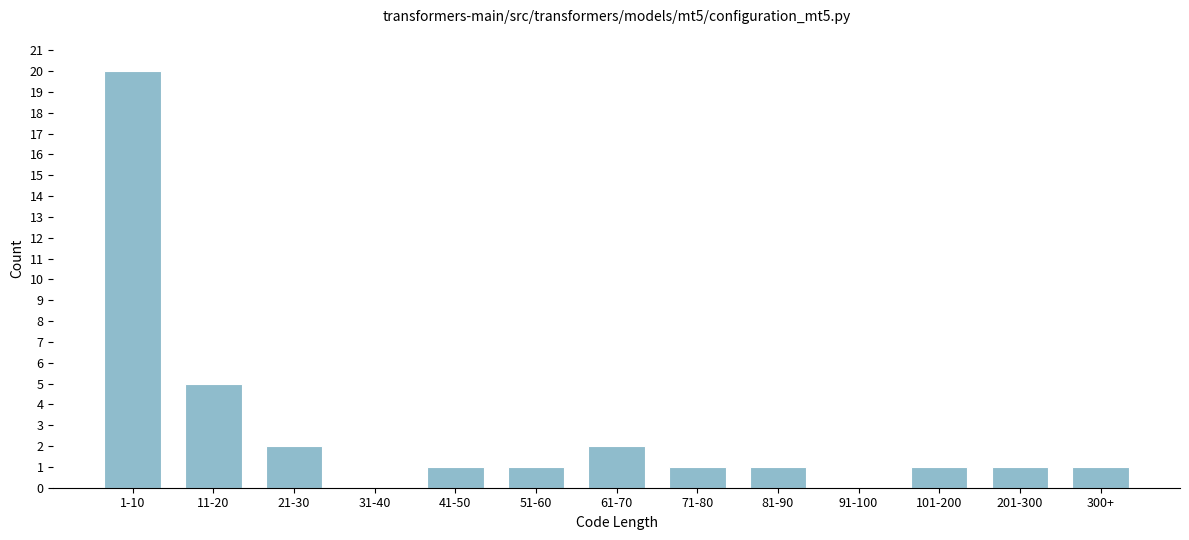

Reading right to left, what are all the values shown in this chart?

300+=1	201-300=1	101-200=1	91-100=0	81-90=1	71-80=1	61-70=2	51-60=1	41-50=1	31-40=0	21-30=2	11-20=5	1-10=20